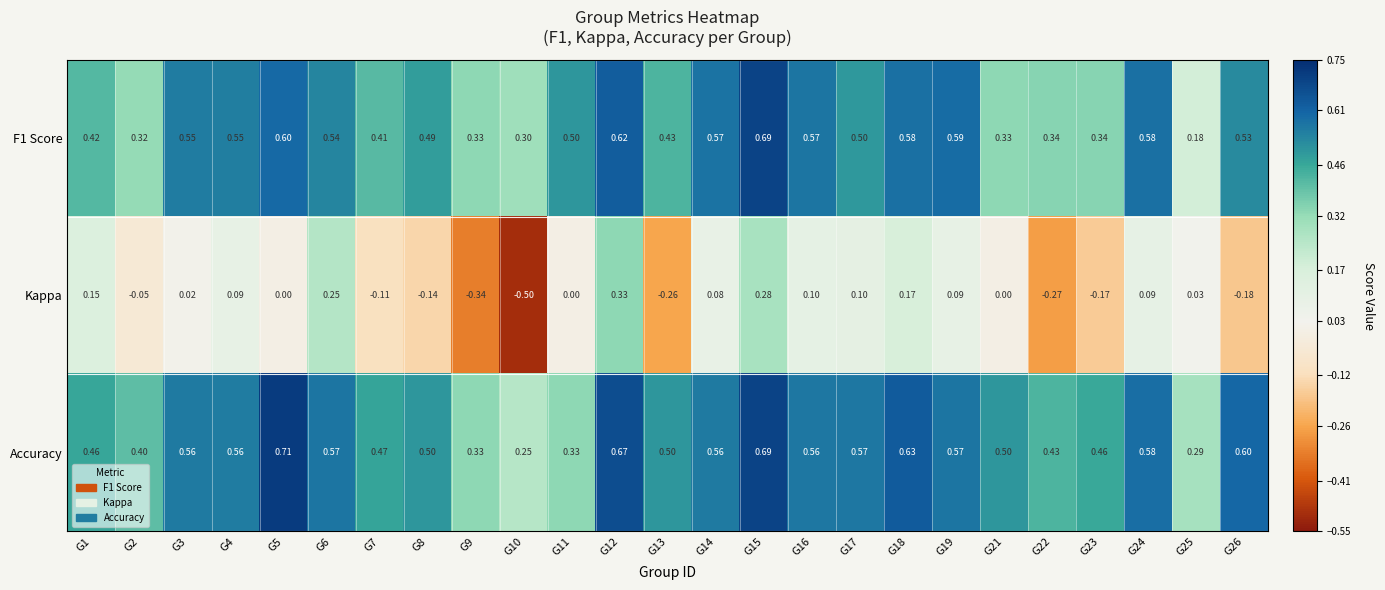

Which series has the widest spread of values?

Kappa